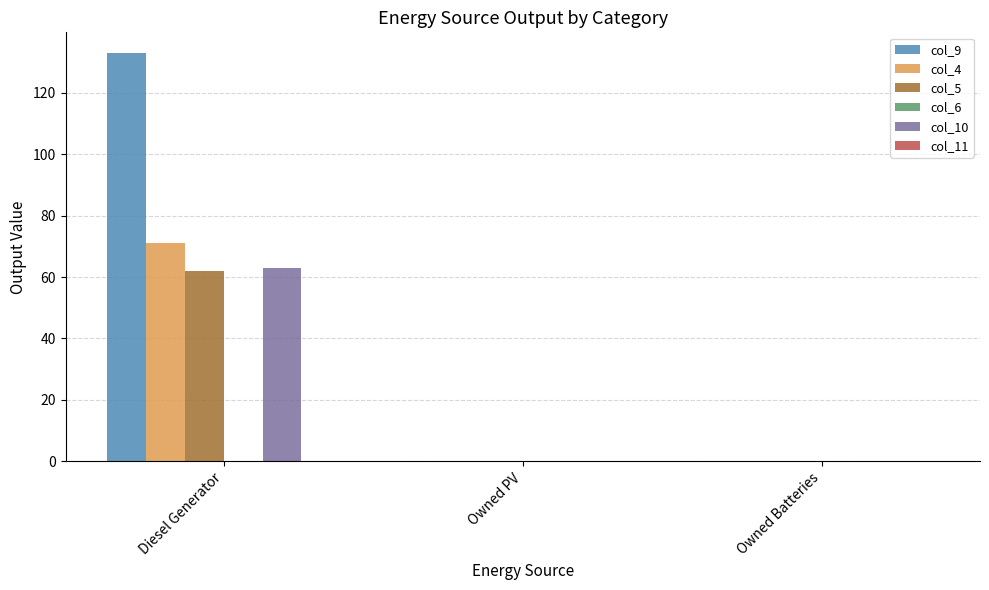

Does the chart contain stacked bars?

No